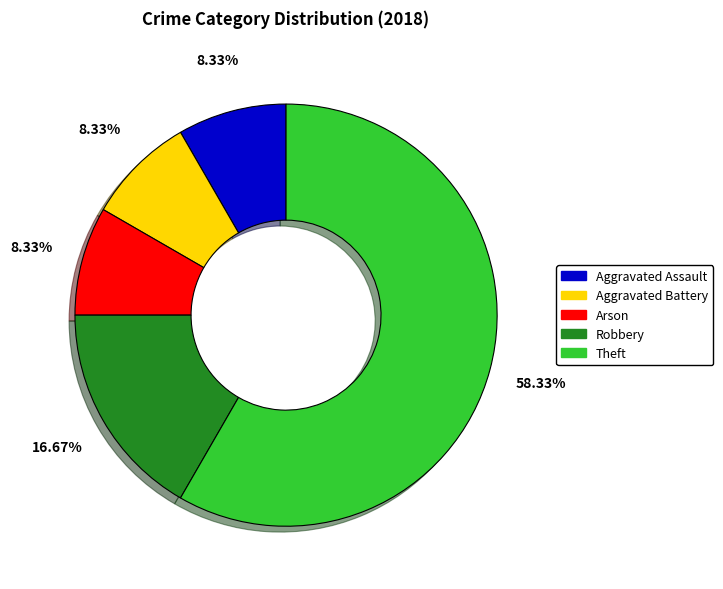

To the nearest percent, what is the difference between the largest and smallest slice percentages?

50%